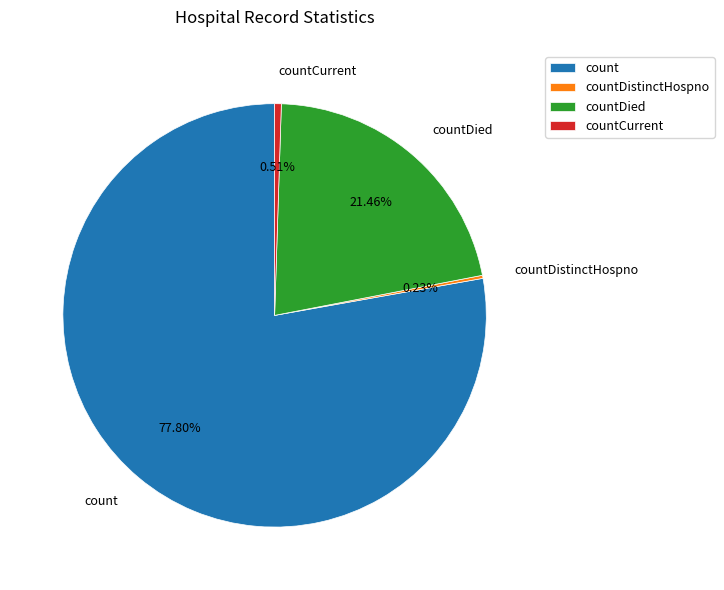

Does count account for over 50% of the chart?

Yes